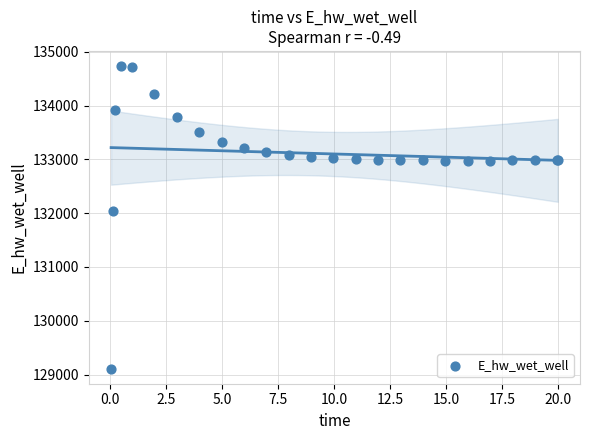

What Y value in the scatter plot is closest to 131923?

132045.6